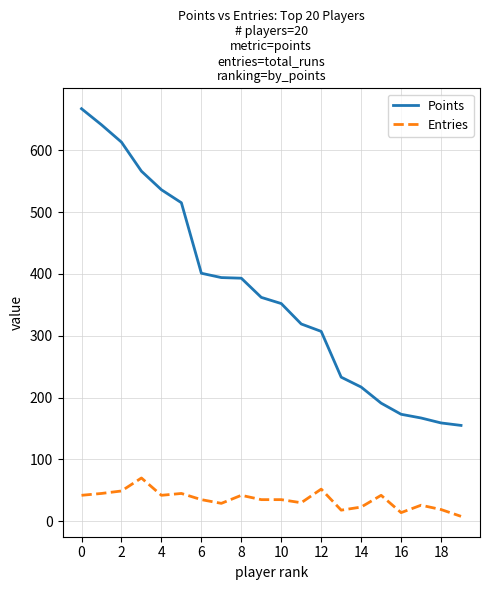

Rank the series by their average value, from highest to lowest.

Points, Entries